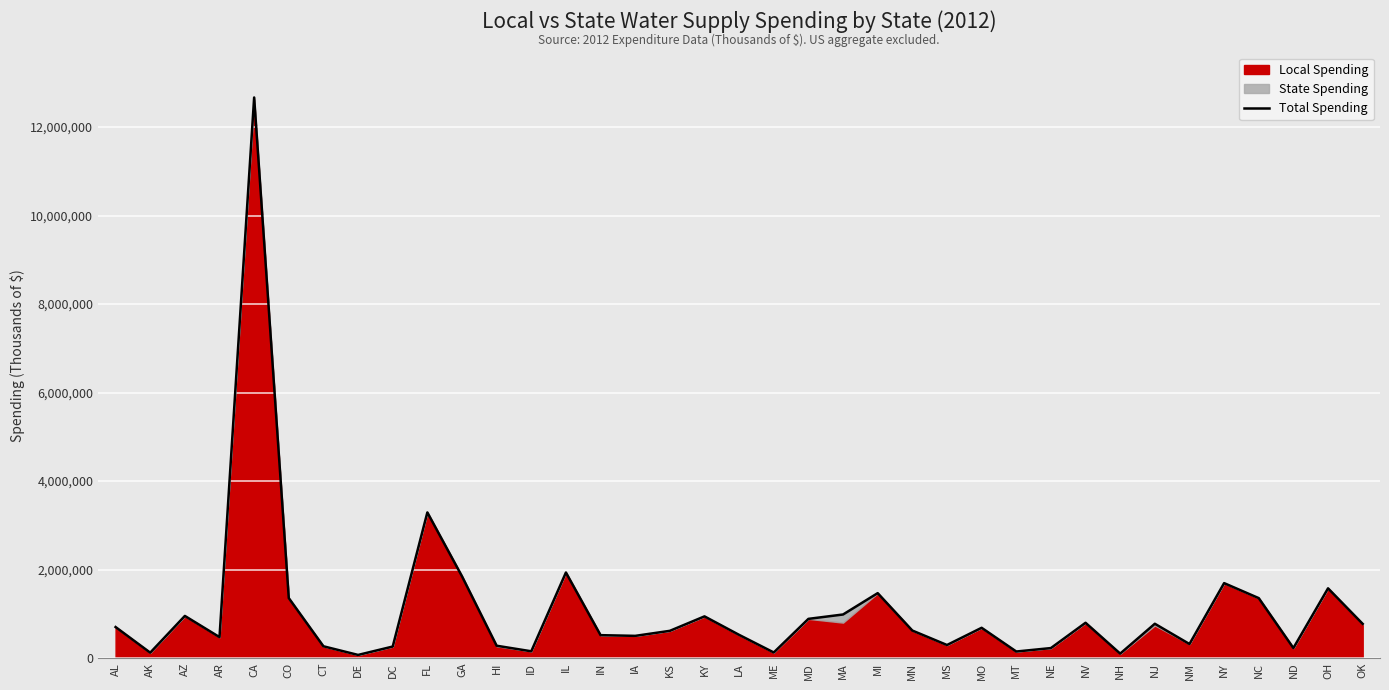

What is the change in value from DE to NY?

+1623074